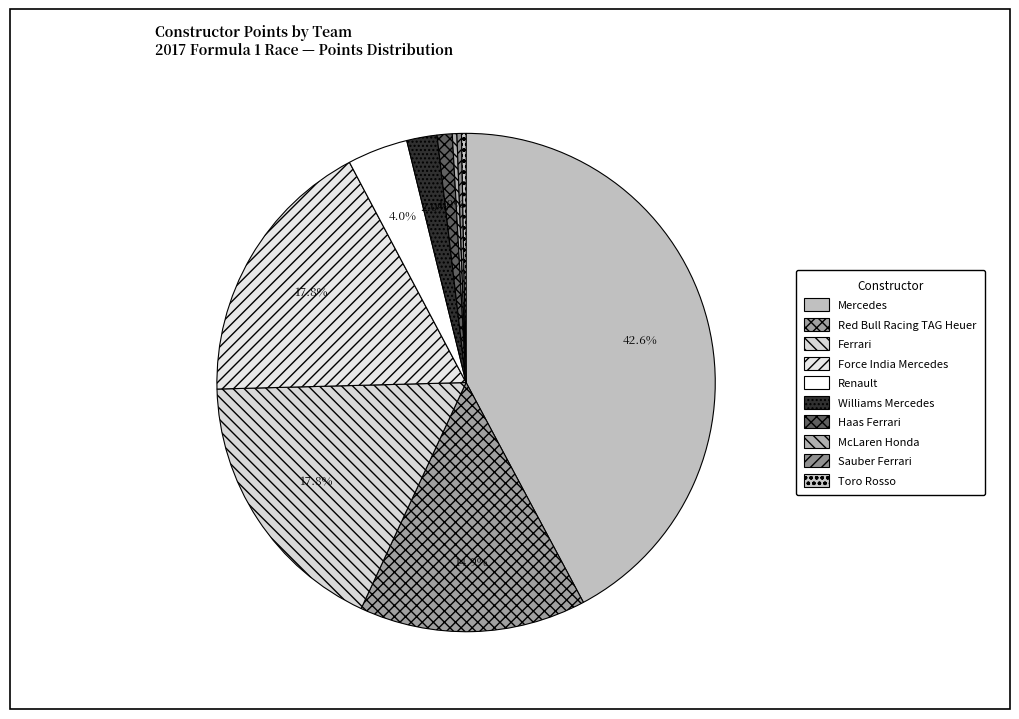

To the nearest percent, what is the difference between the Haas Ferrari and Mercedes slice percentages?

42%